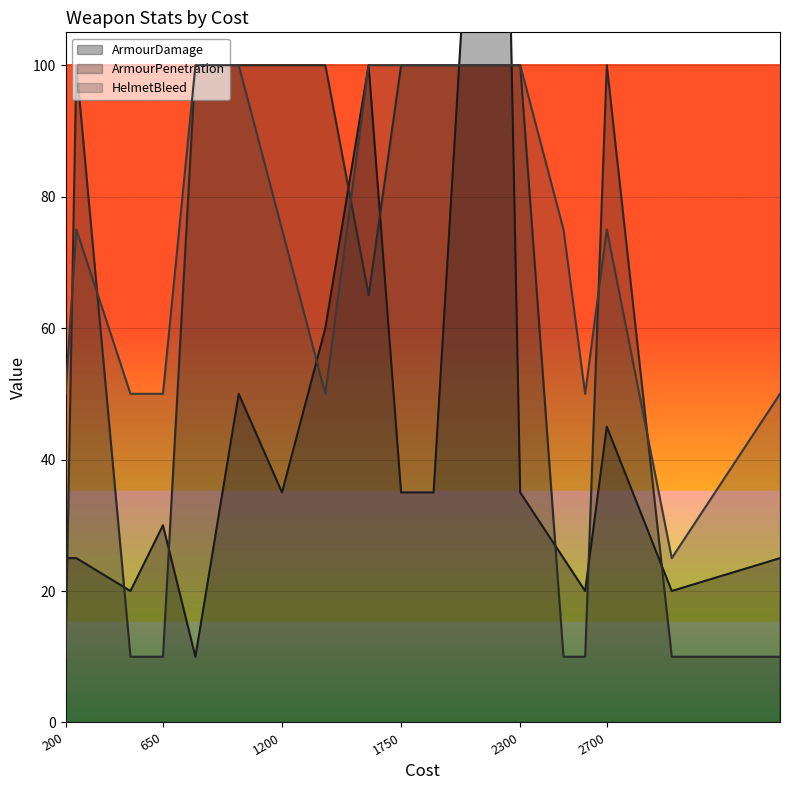

What is the approximate value of ArmourPenetration at 3000?

10